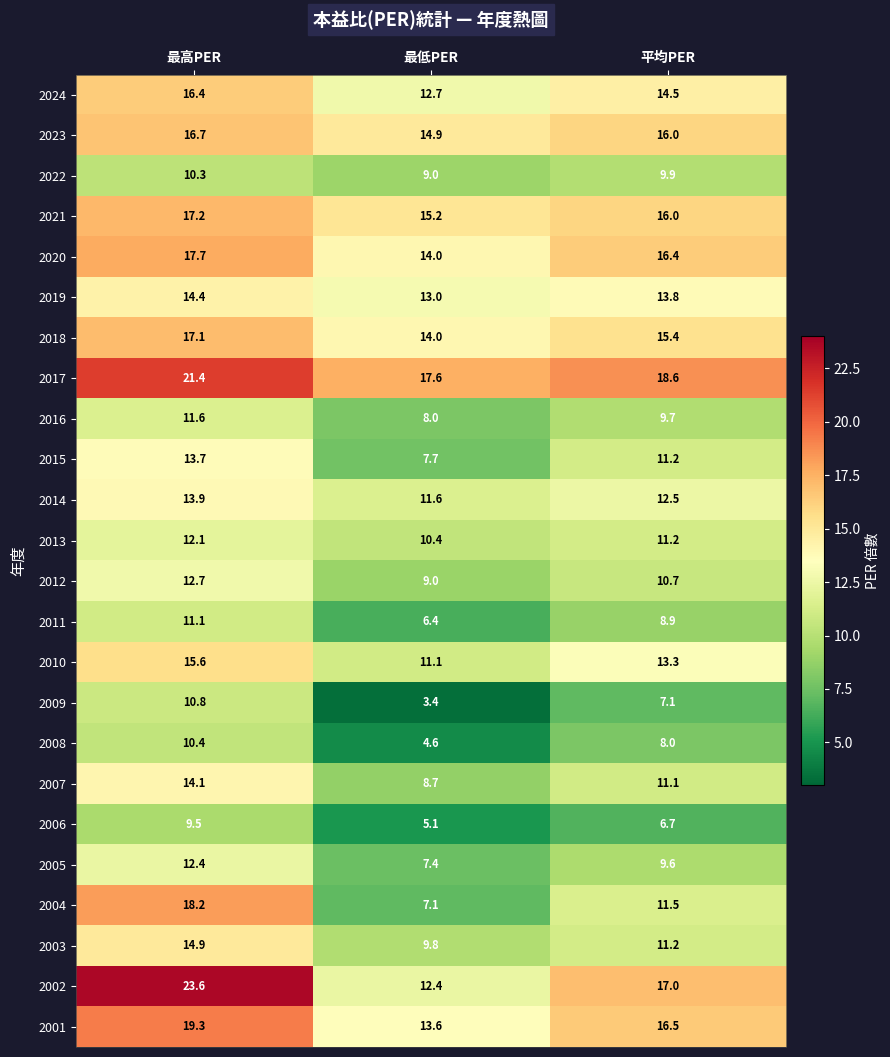

At which label is 2003 closest to 12?

平均PER